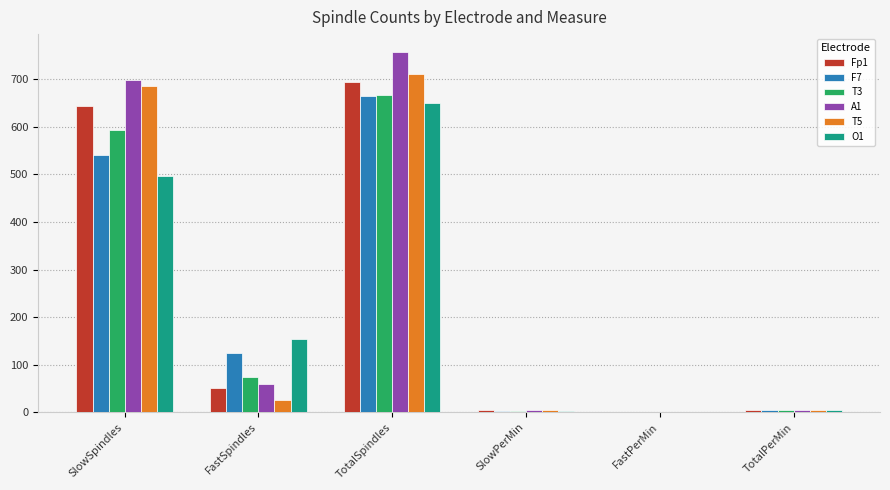

At which label does T5 reach its peak?

TotalSpindles